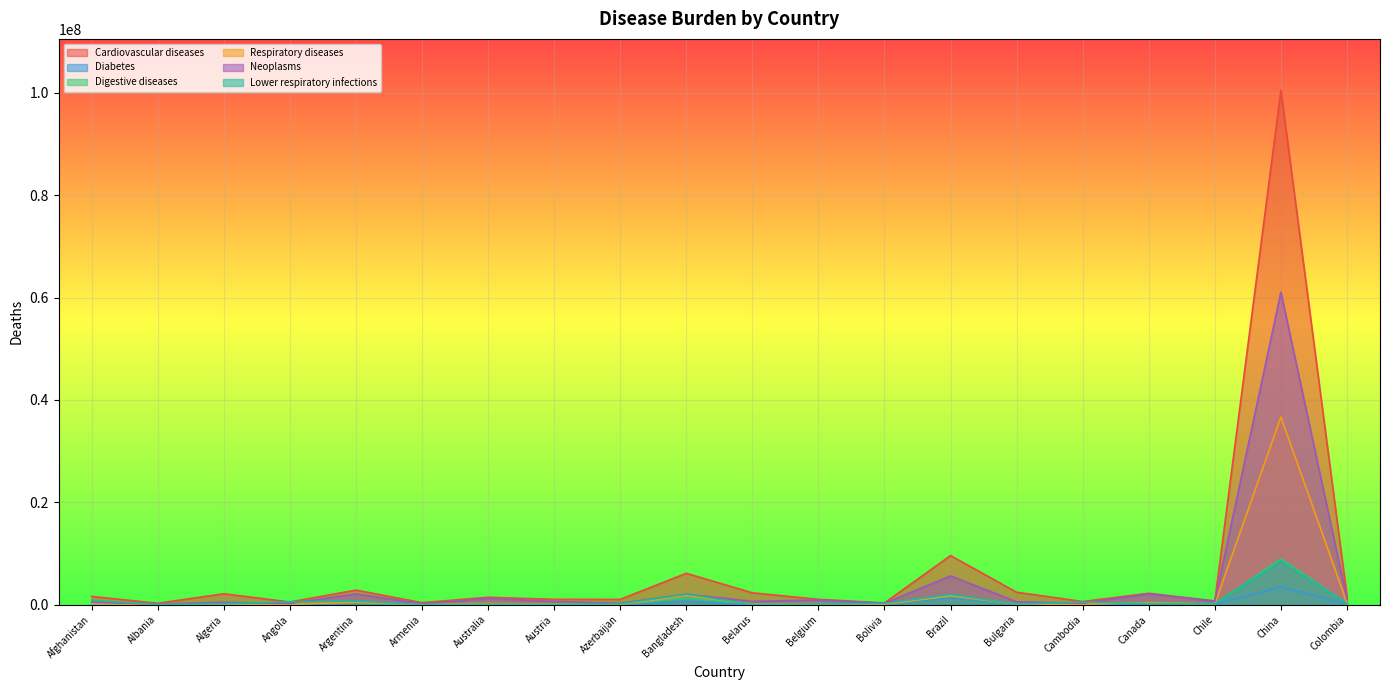

What is the total value across all series at Azerbaijan?

1642200